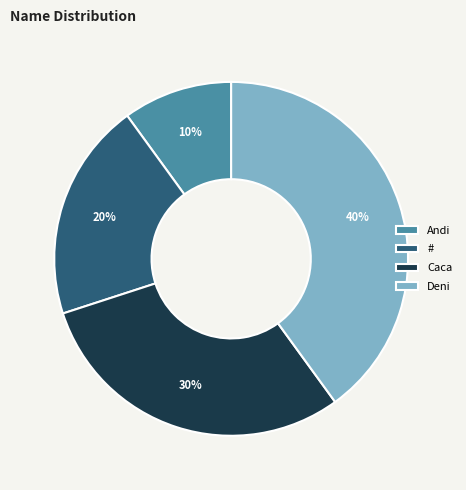

True or false: # accounts for 31% of the total.

False